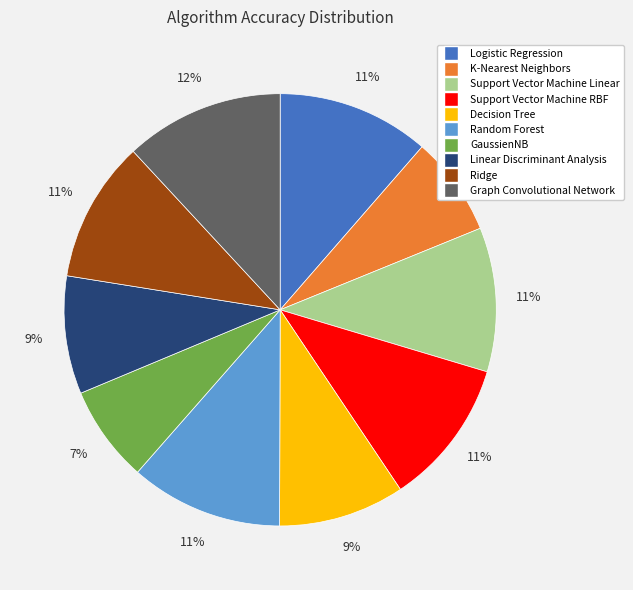

To the nearest percent, what is the combined percentage of K-Nearest Neighbors and Ridge?

18%